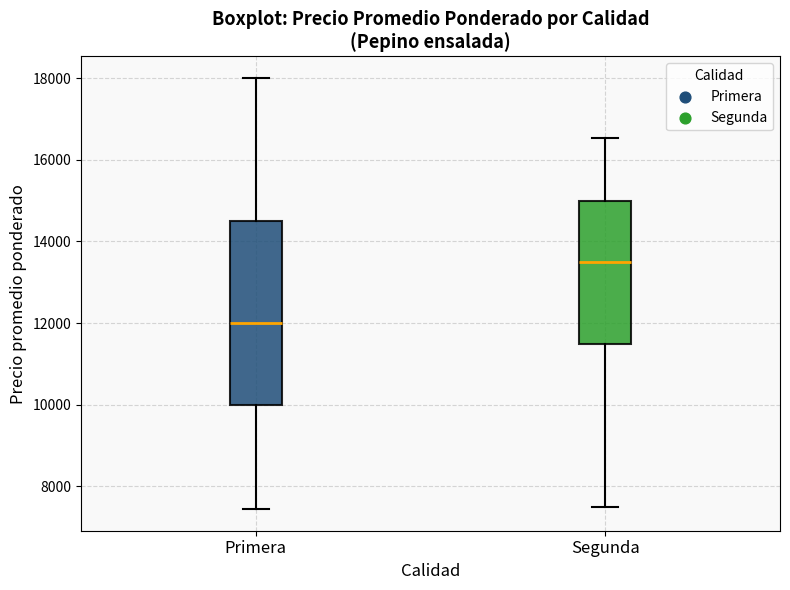

Where is the lower edge of the box for Primera on the y-axis? The values are not printed on the chart, so give them approximately, as read against the axis.

10000